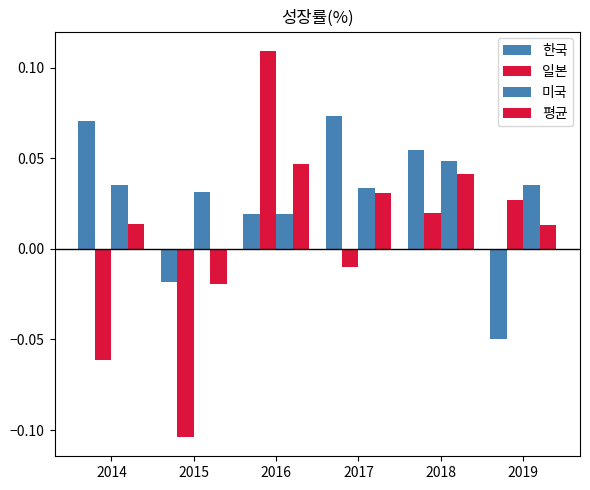

How many values in 평균 are below zero?

1